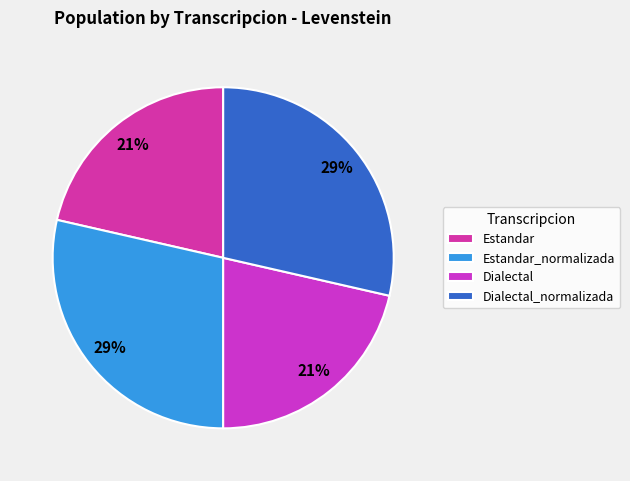

What percentage do Dialectal and Dialectal_normalizada together represent?

50.0%